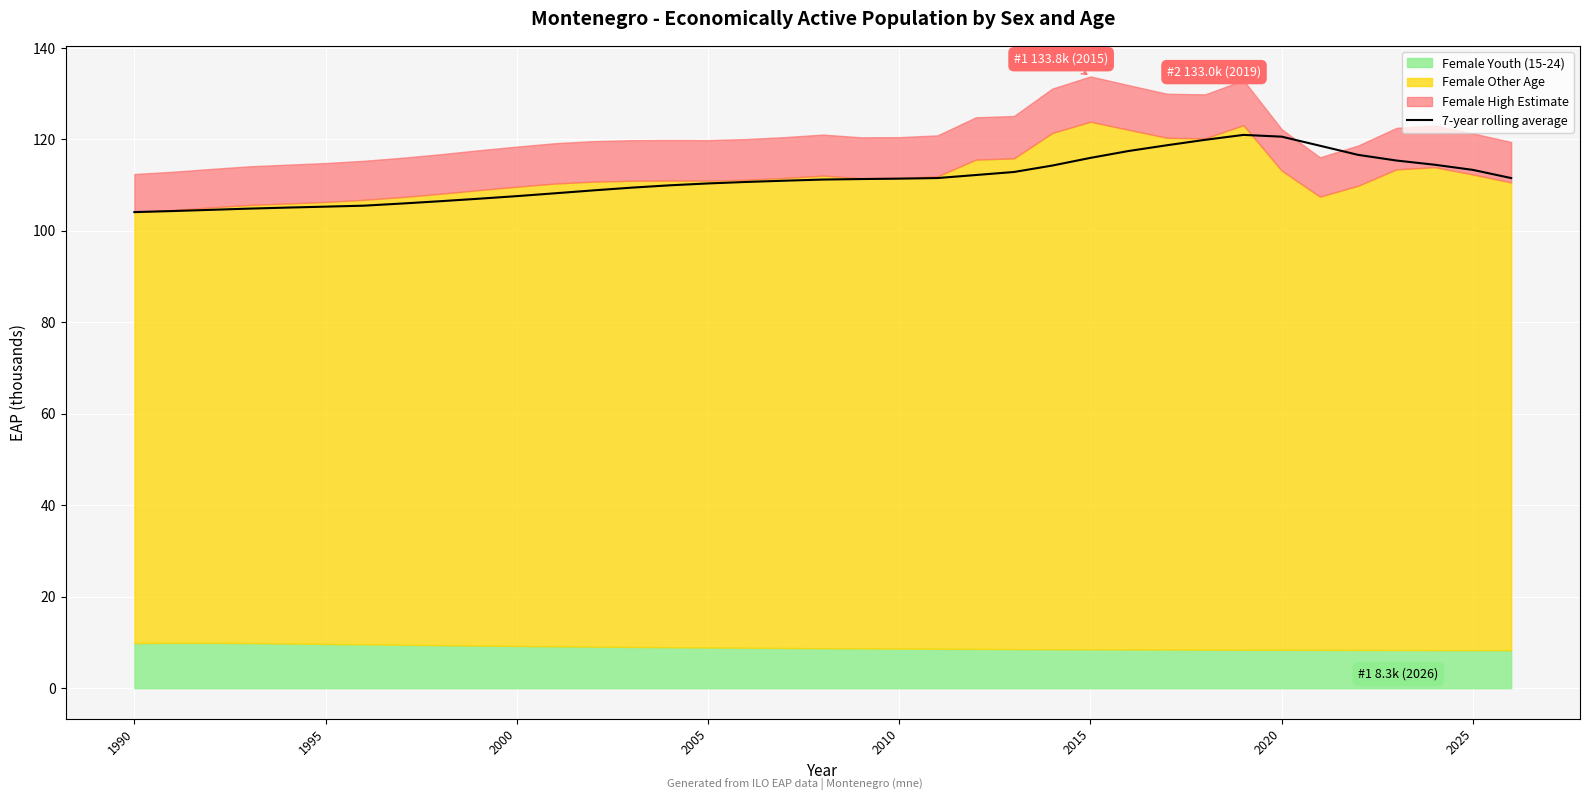

How many data points does each series have?

37